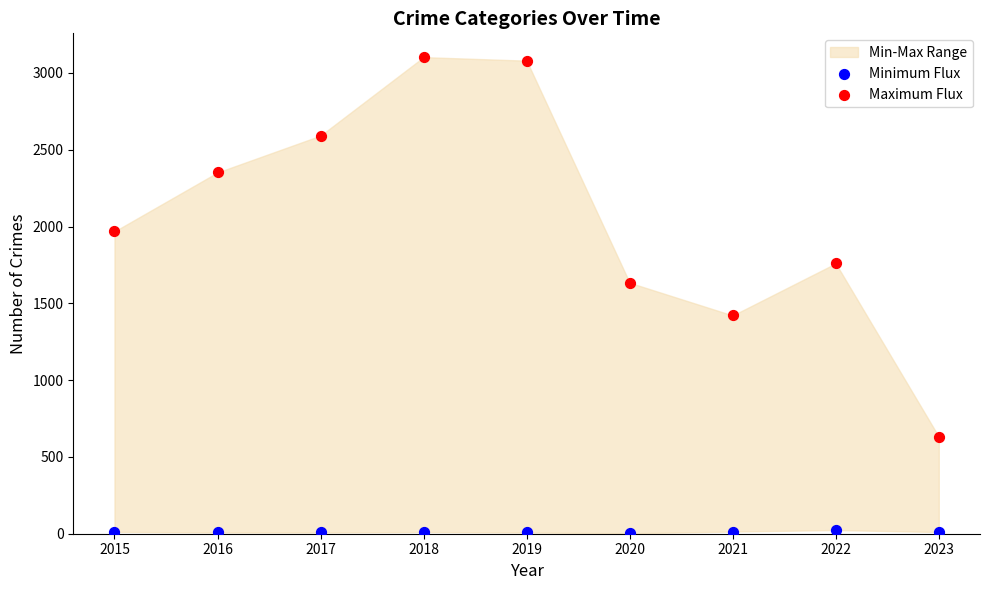

Which series reaches the maximum Y coordinate?

Maximum Flux